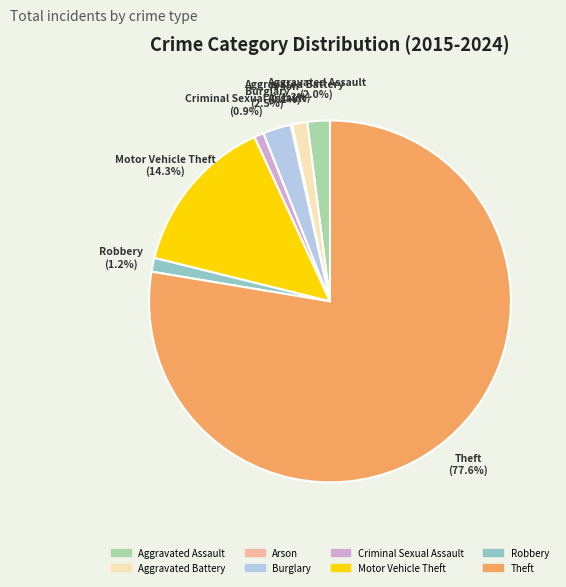

What is the ratio of the value at Aggravated Battery to the value at Robbery?

1.1